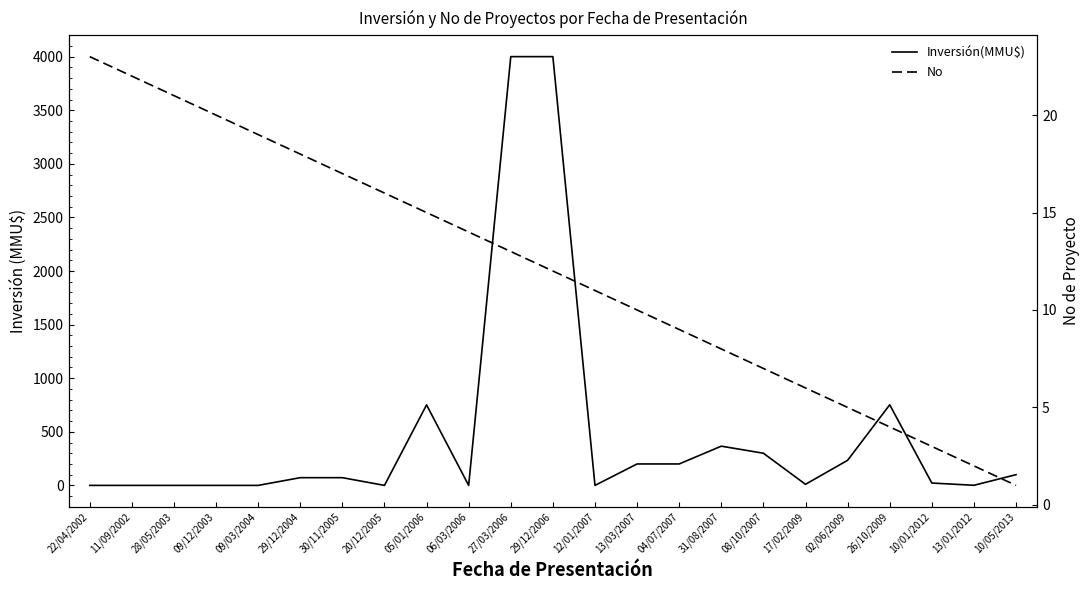

What is the difference between the Inversión(MMU$) values at 13/03/2007 and 29/12/2006?

3800